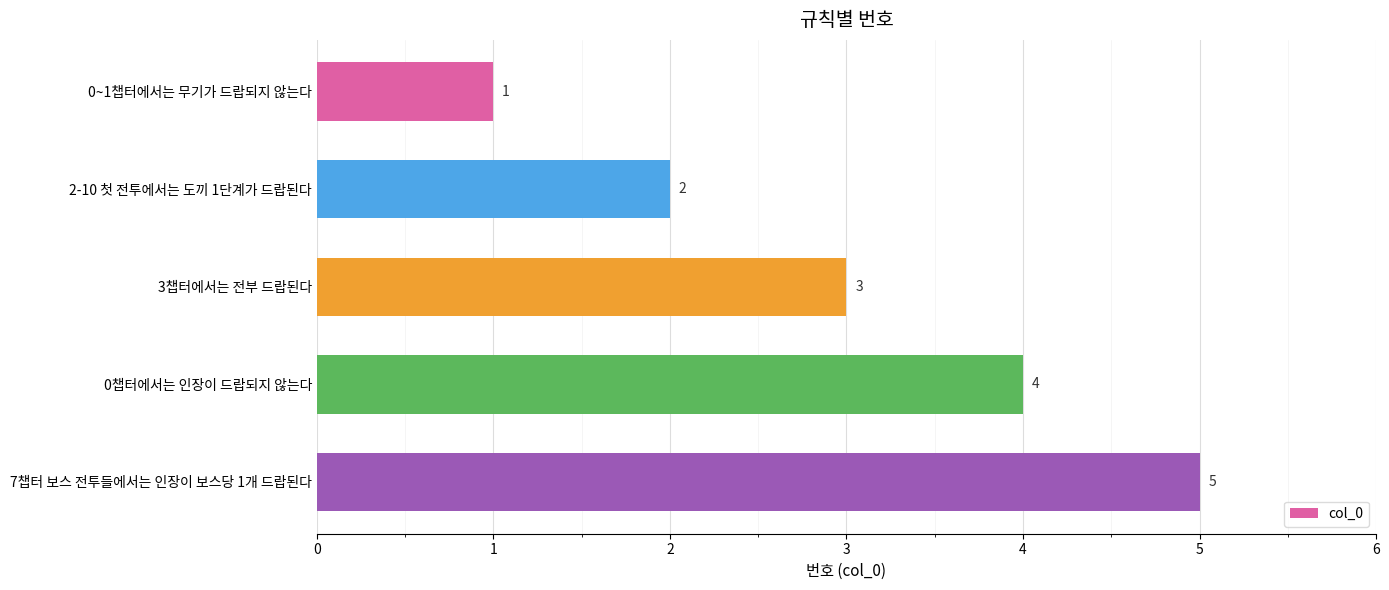

How many bars are there in total?

5